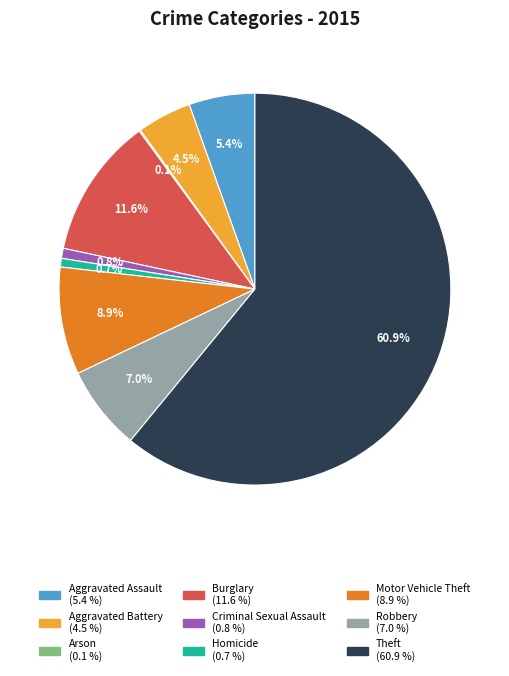

What is the largest slice in the pie chart?

Theft